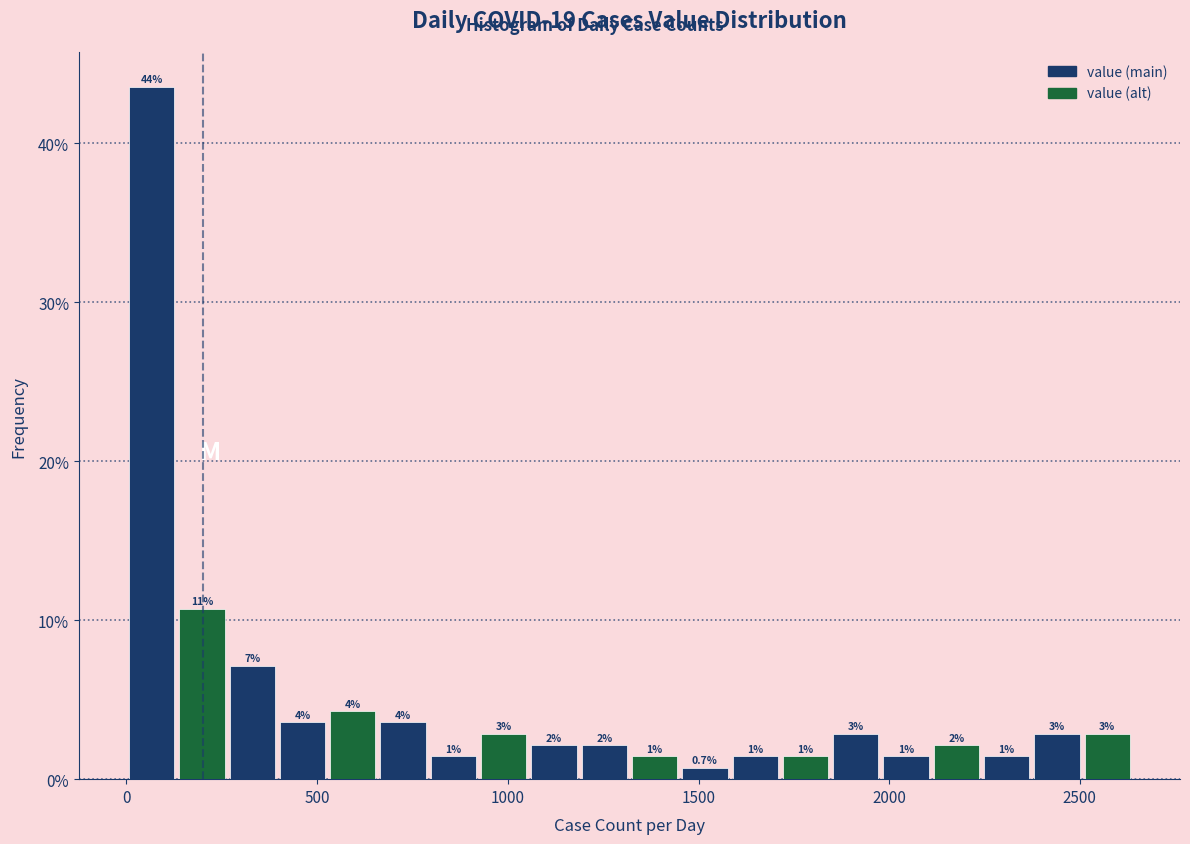

Read against the x-axis, roughly where is the centre of the tallest bar?

50